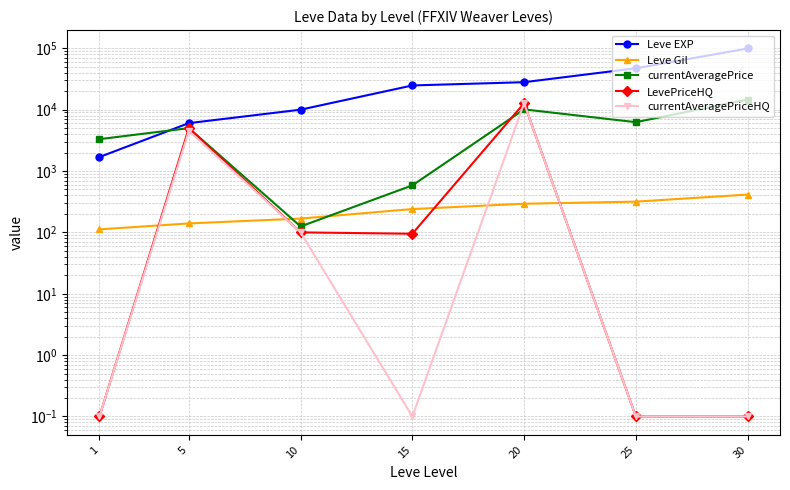

What is the maximum value shown in the chart?

99220.0